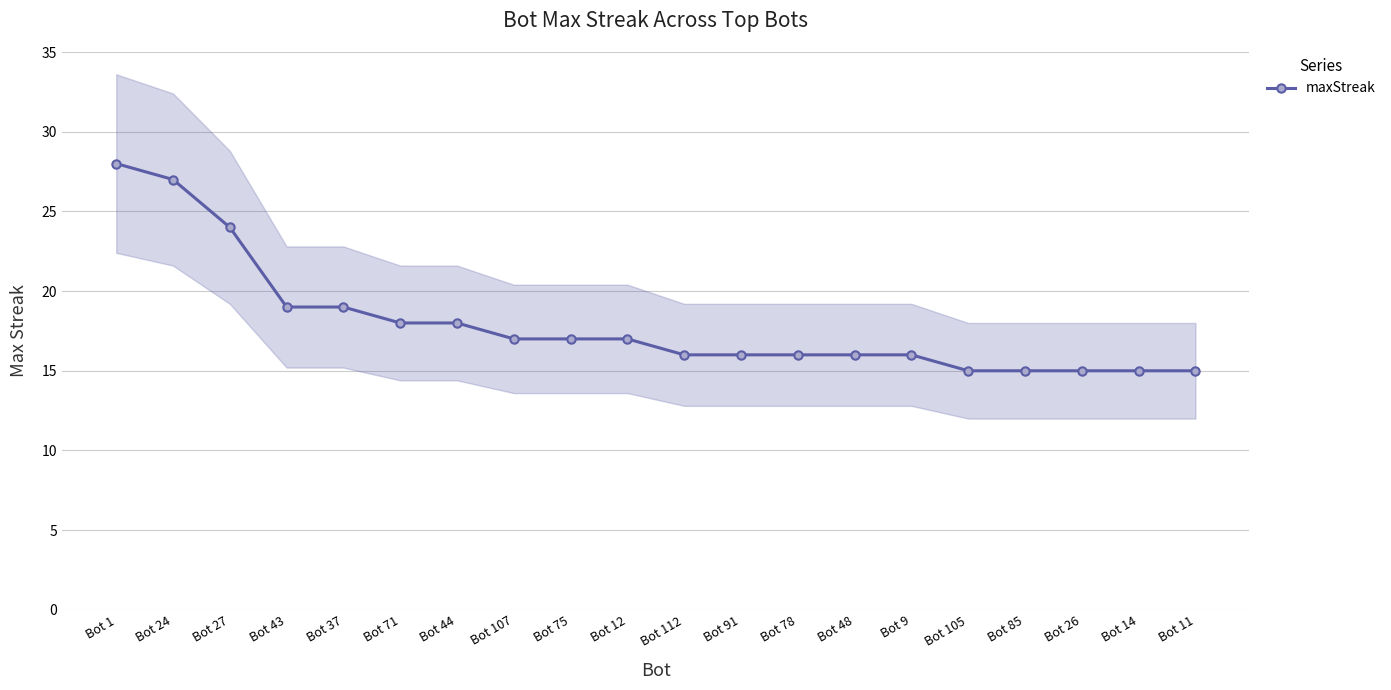

The chart shows a value of 28 at Bot 1. True or false?

True